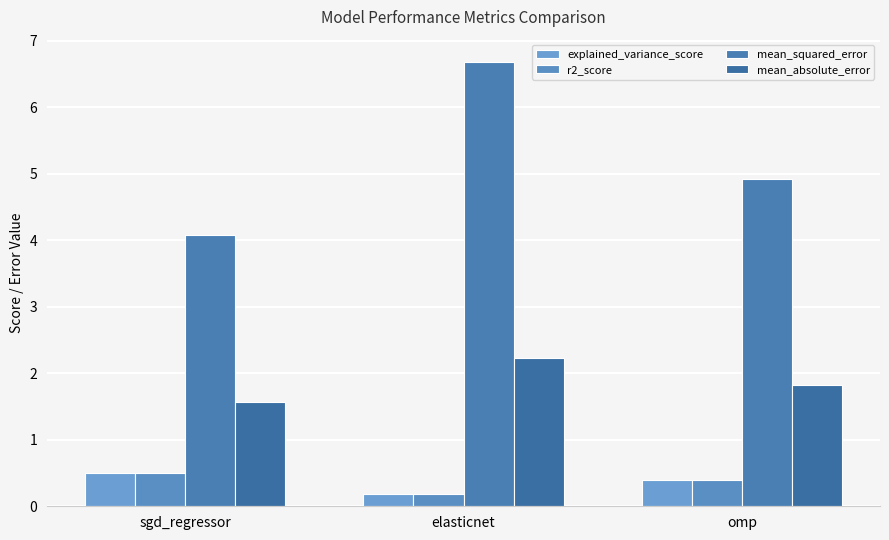

What is the sum of the mean_absolute_error values at elasticnet and omp?

4.1